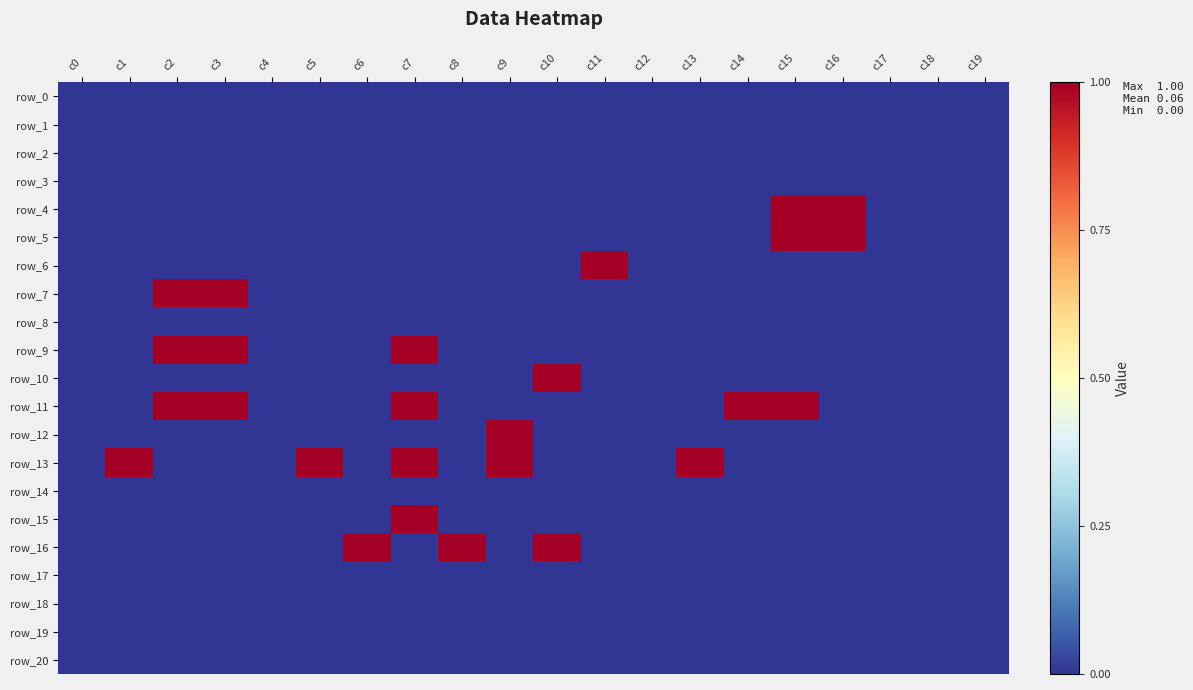

The row_11 series shows 0 at c19. True or false?

True